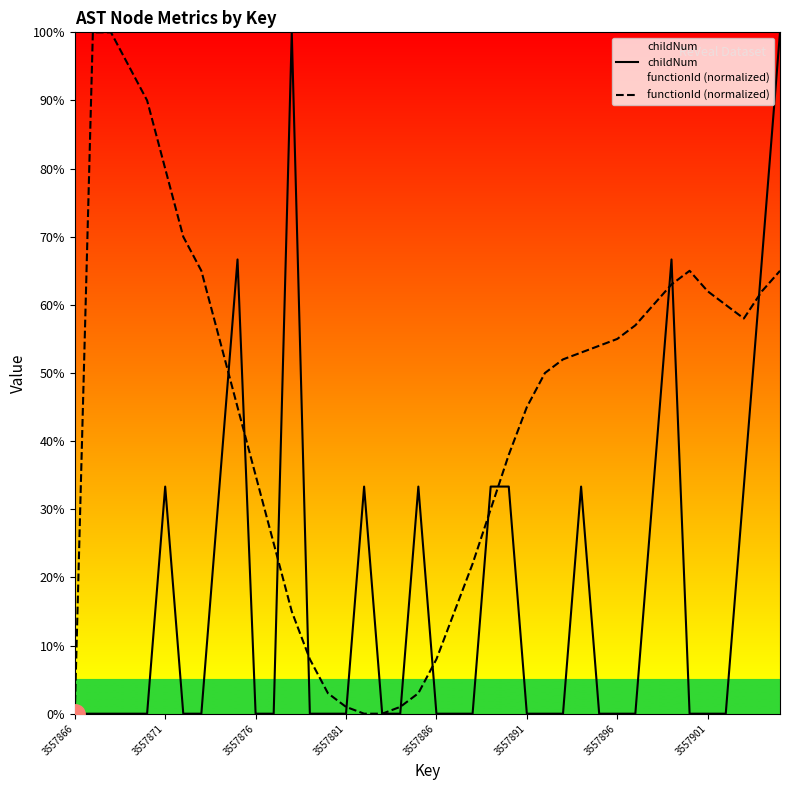

Which series has the largest total across all categories?

functionId (normalized)